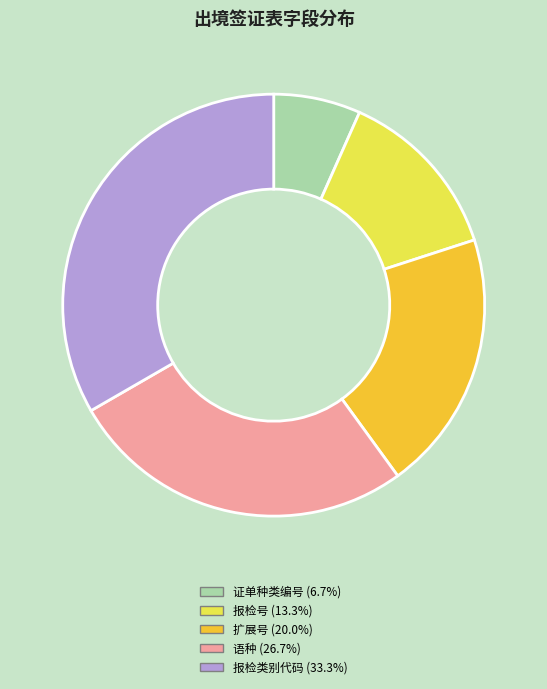

Is there a majority slice in this chart?

No